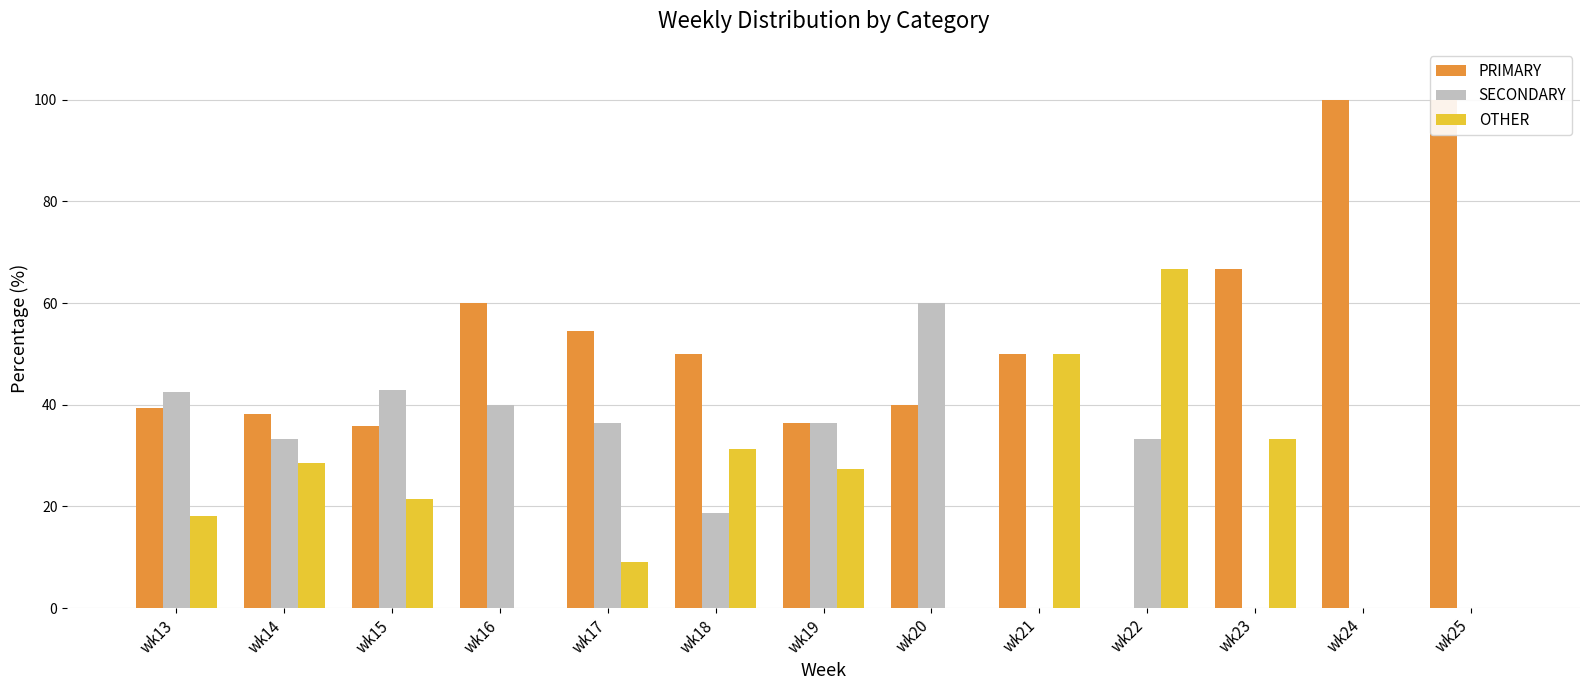

Is it true that OTHER equals 0.0 at wk24?

True